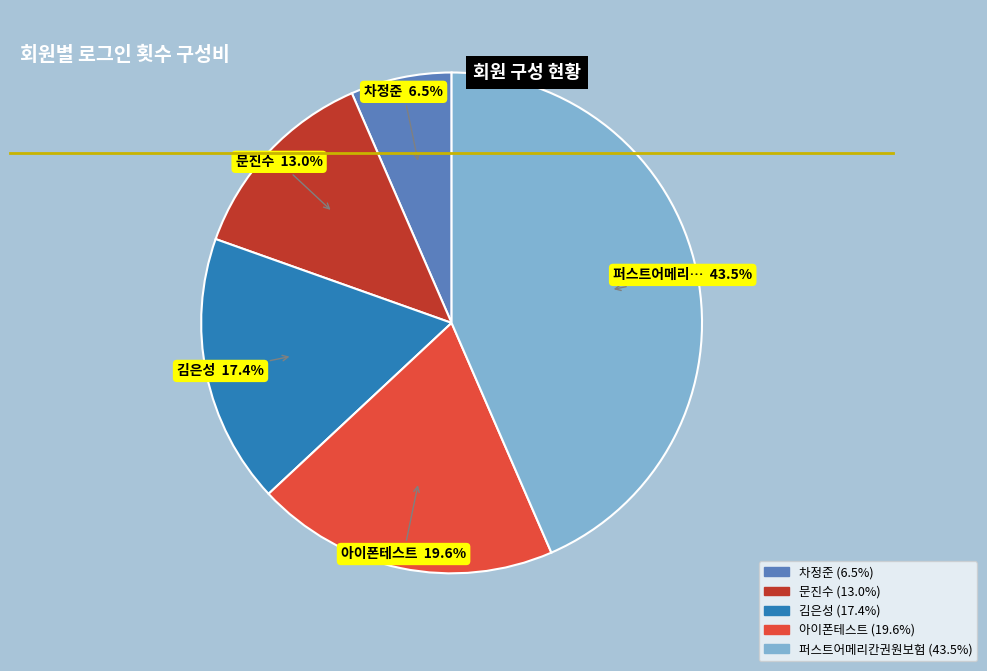

Is there a majority slice in this chart?

No